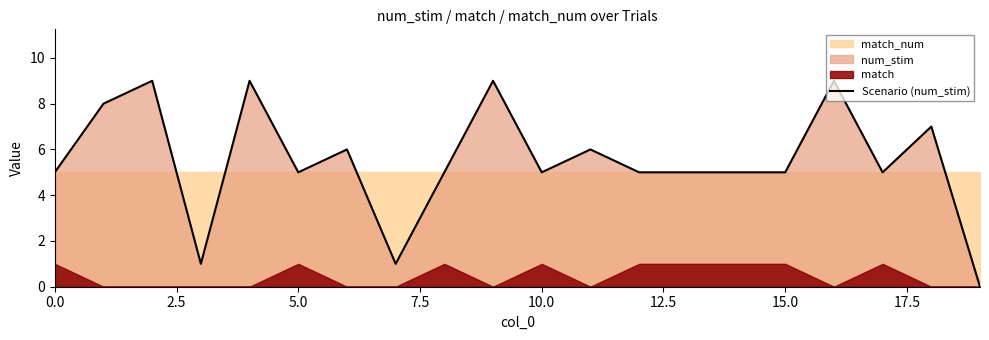

Which has a higher value, 17 or 13?

17